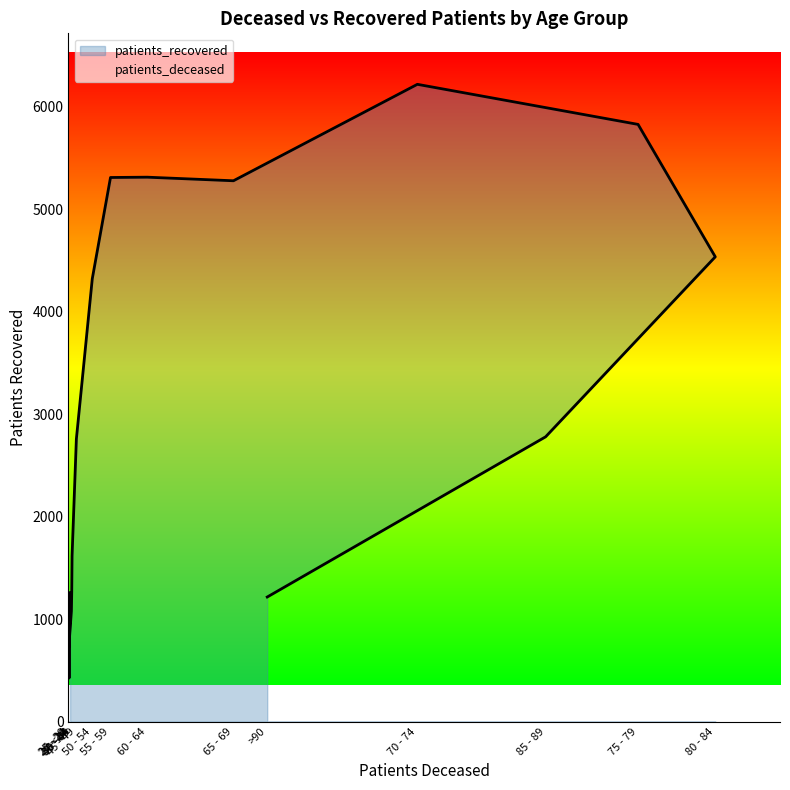

How many categories are shown in the chart?

16